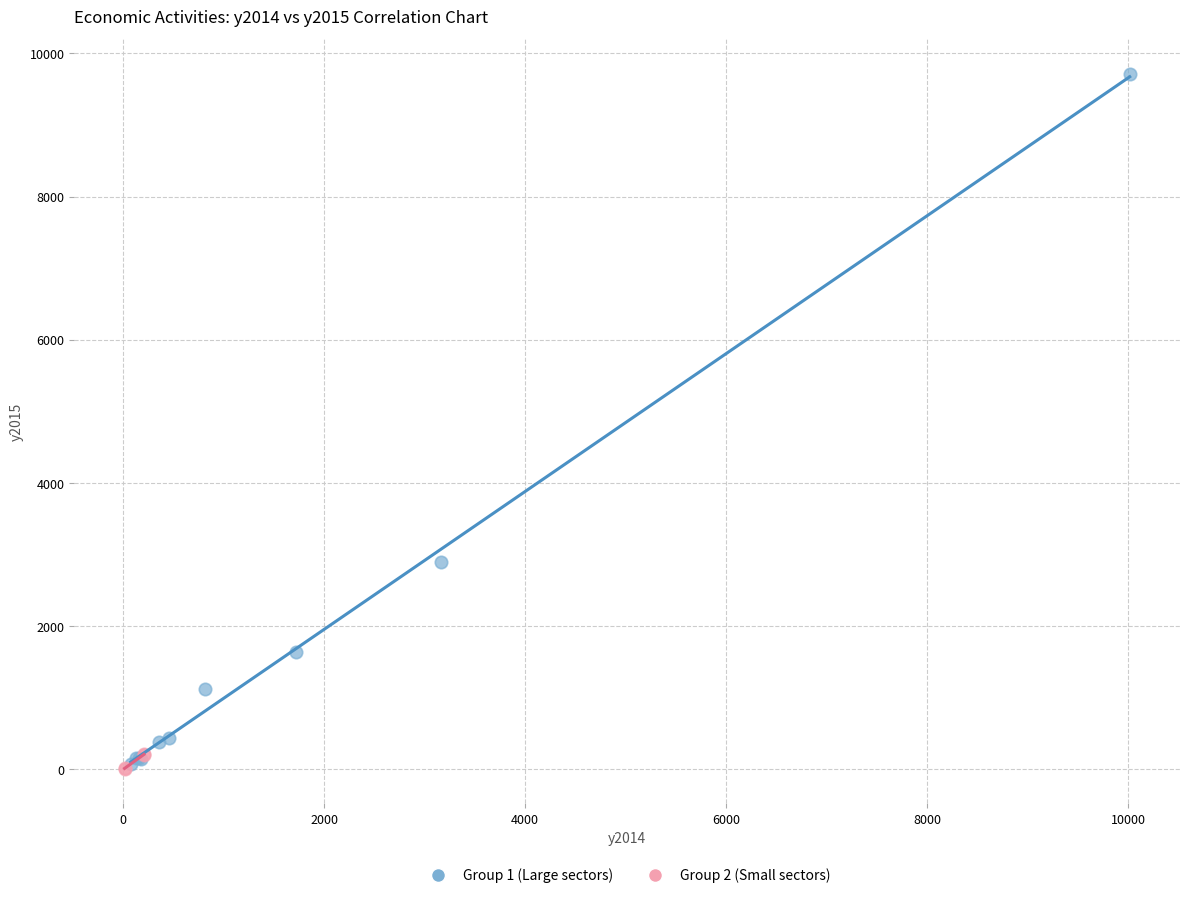

Which series has the largest Y range (max minus min)?

Group 1 (Large sectors)